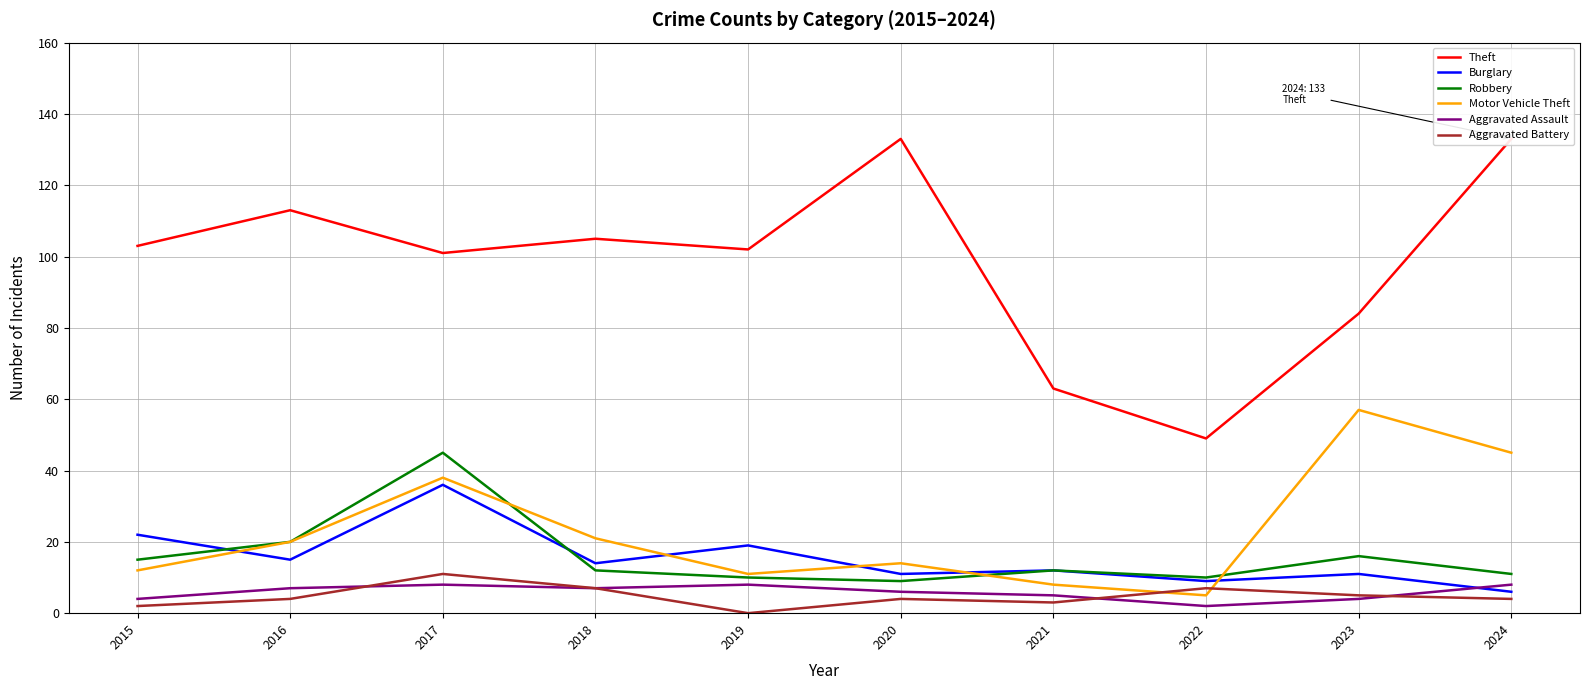

The Theft series shows 105 at 2018. True or false?

True